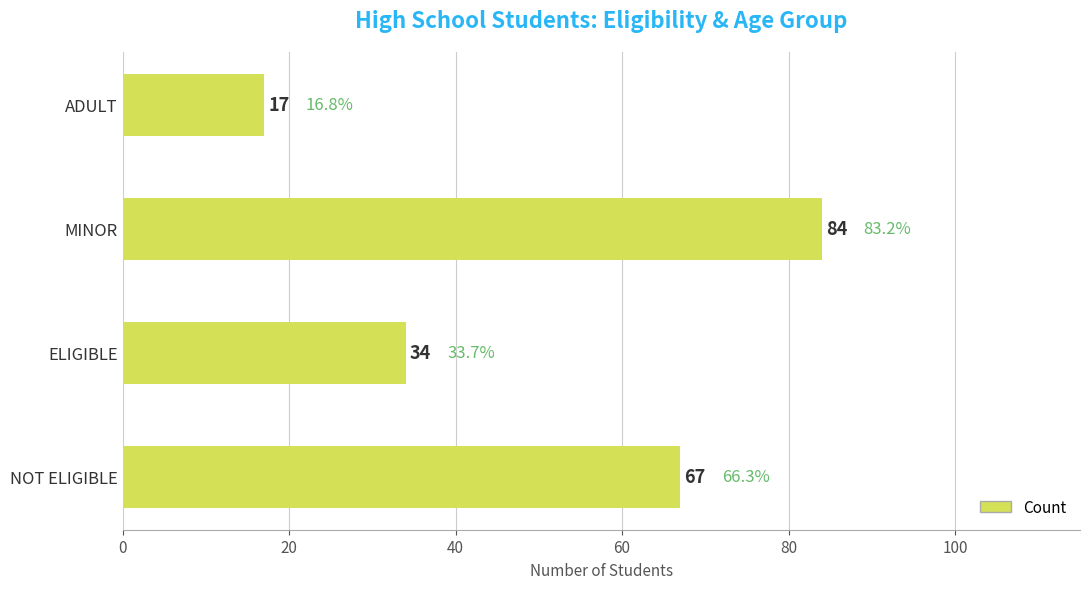

True or false: the data shows 34 at ELIGIBLE.

True